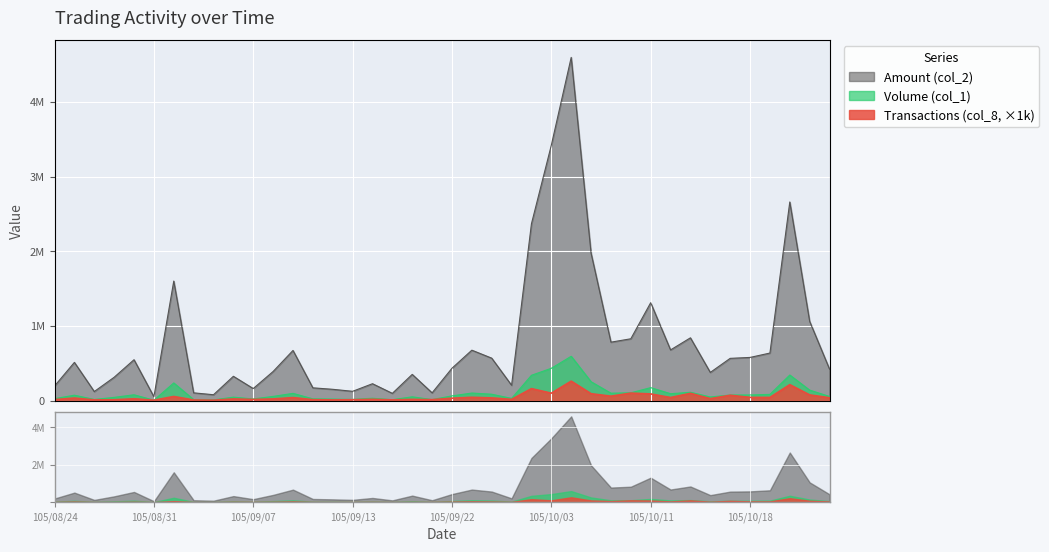

In Volume (col_1), how many points are lower than both neighbors (excluding endpoints)?

11